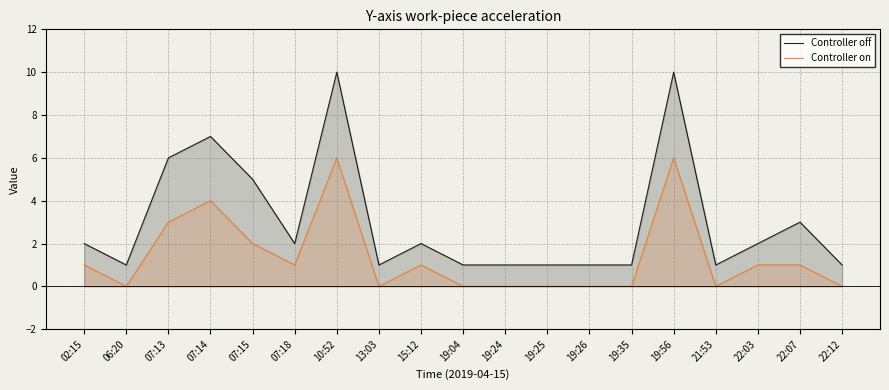

Reading left to right, list all the values displayed in this chart.

Controller off: 02:15=2	06:20=1	07:13=6	07:14=7	07:15=5	07:18=2	10:52=10	13:03=1	15:12=2	19:04=1	19:24=1	19:25=1	19:26=1	19:35=1	19:56=10	21:53=1	22:03=2	22:07=3	22:12=1
Controller on: 02:15=1	06:20=0	07:13=3	07:14=4	07:15=2	07:18=1	10:52=6	13:03=0	15:12=1	19:04=0	19:24=0	19:25=0	19:26=0	19:35=0	19:56=6	21:53=0	22:03=1	22:07=1	22:12=0